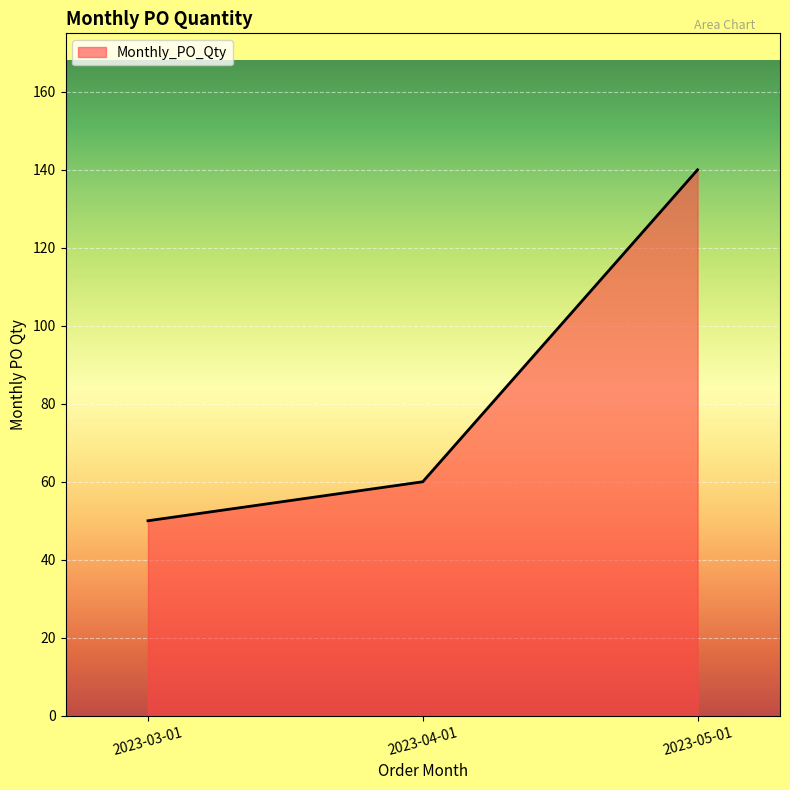

What is the difference between the second highest and minimum values?

10